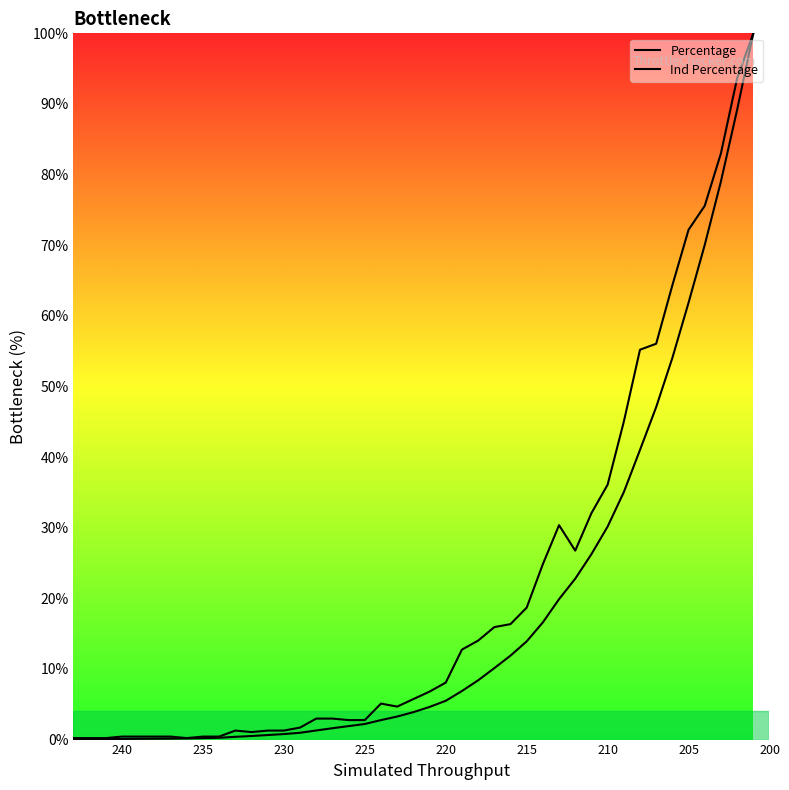

What are all the series names shown in the legend?

Percentage, Ind Percentage